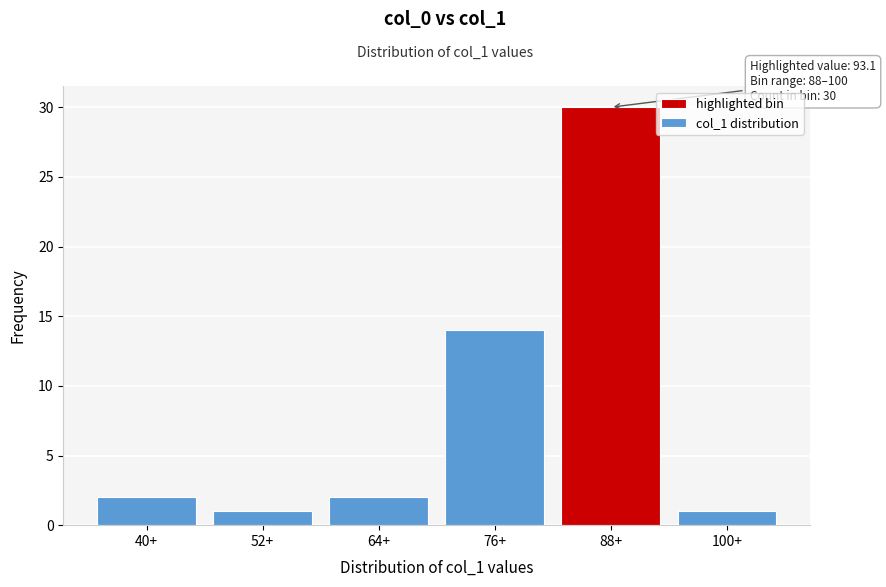

Reading right to left, transcribe all the data shown in this chart.

100+=1	88+=30	76+=14	64+=2	52+=1	40+=2